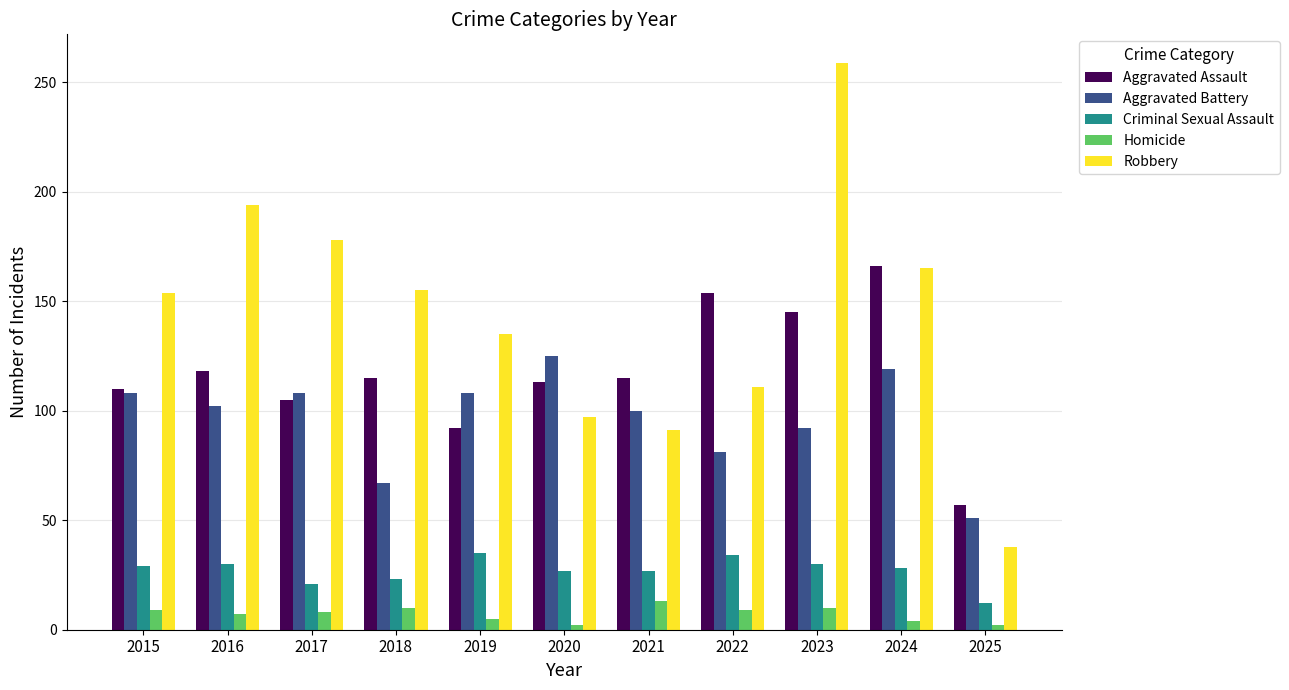

Which category has the highest value in the Robbery series?

2023